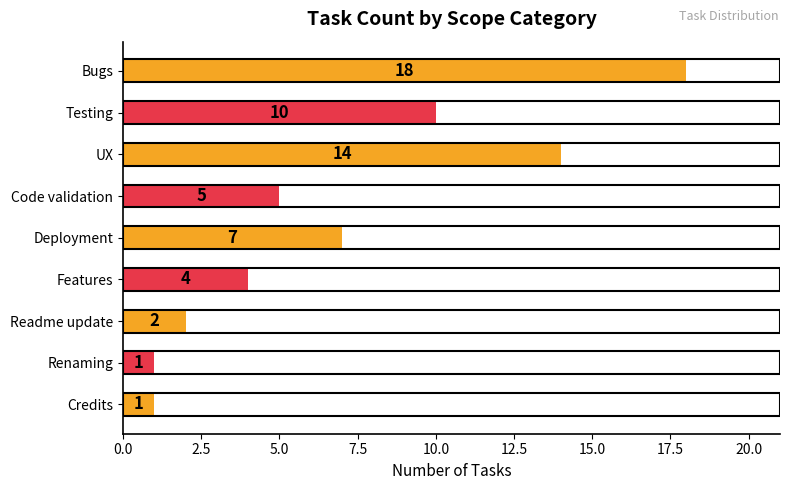

Is it true that the value at Bugs is 18?

True